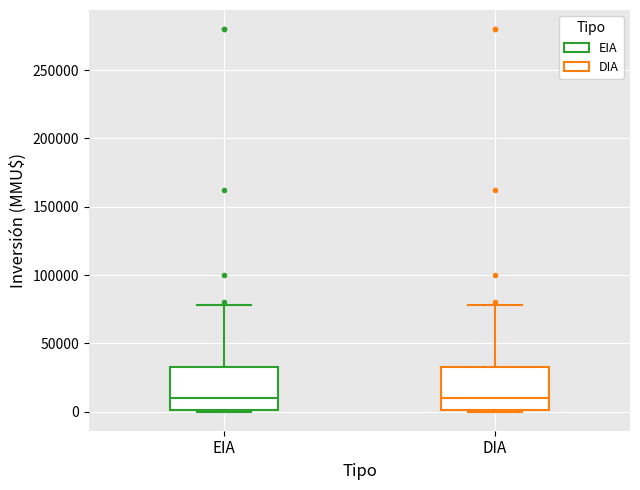

Reading left to right, read every box against the y-axis: the position of its median line, the range the box covers, and the ends of its whiskers. The values are not printed on the chart, so give them approximately, as read against the axis.

EIA: median 10000, box 0 to 35000, whiskers 0 to 80000
DIA: median 10000, box 0 to 35000, whiskers 0 to 80000